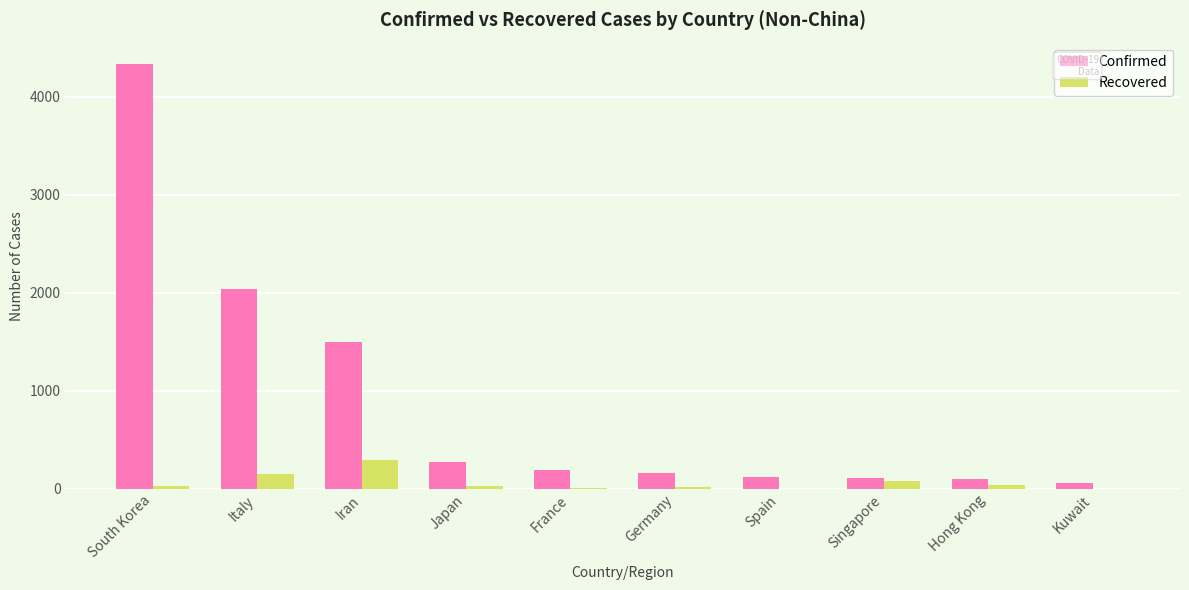

Is it true that Recovered equals 0 at Kuwait?

True